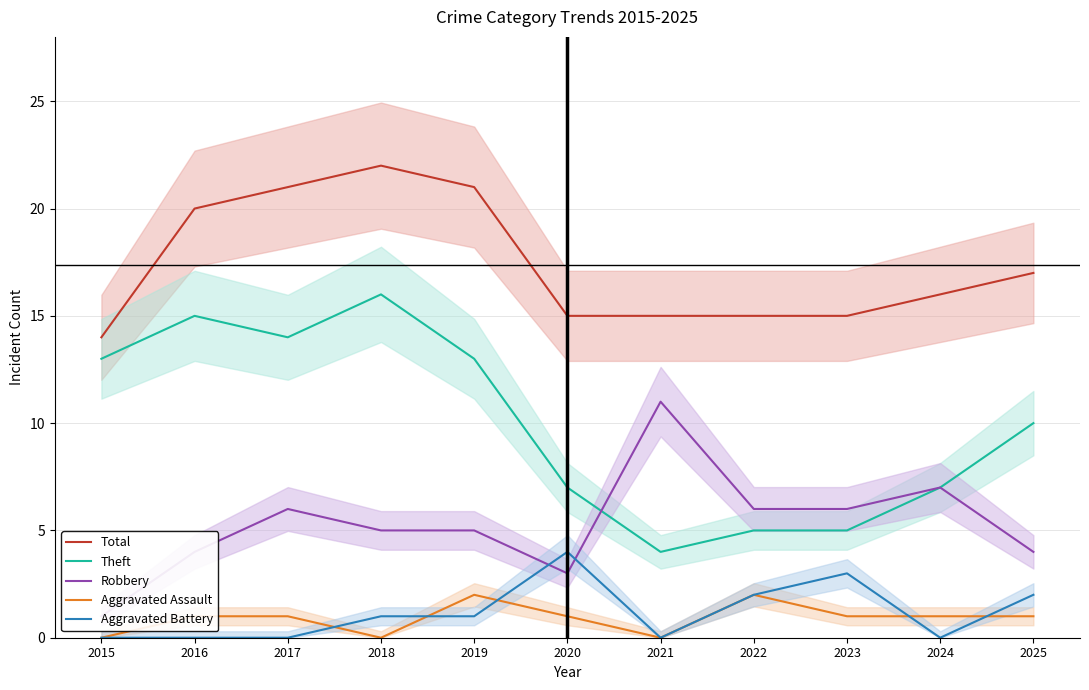

What is the maximum value for Total?

22